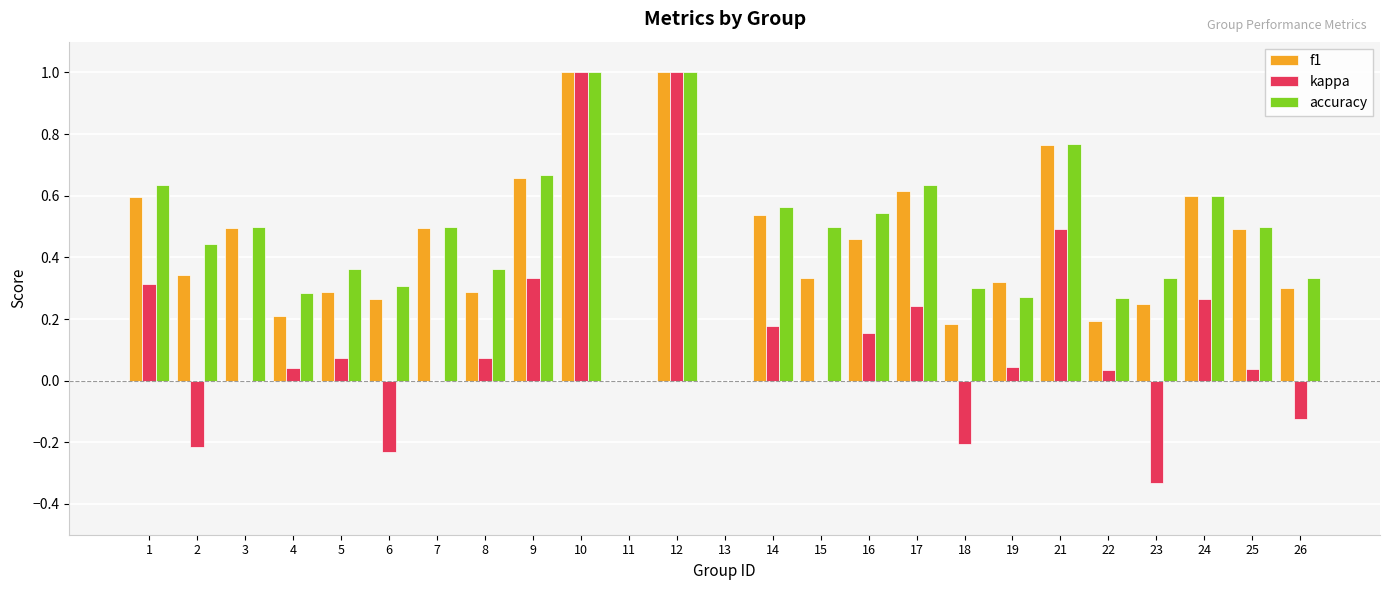

What is the maximum value for kappa?

1.0